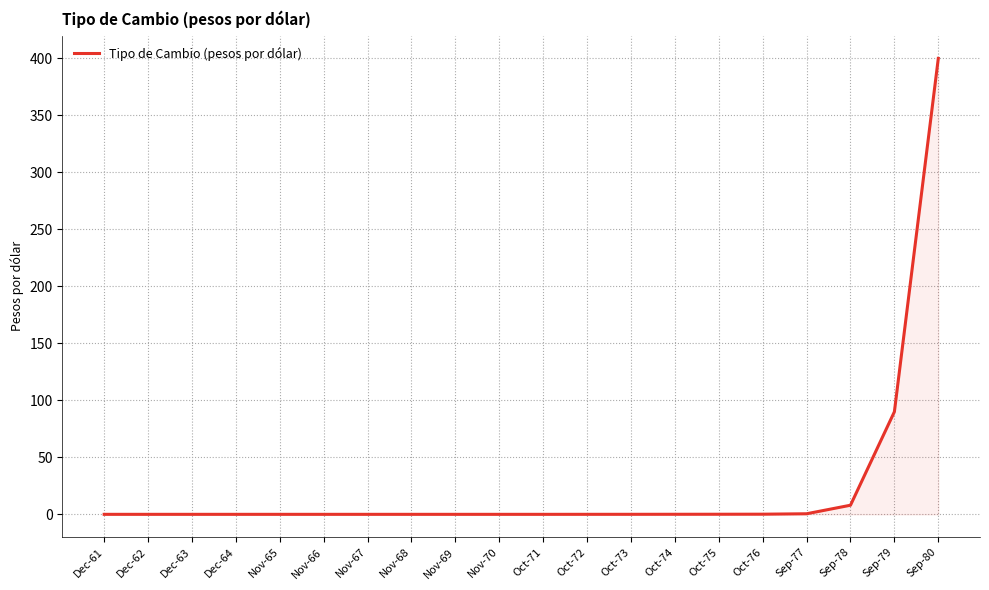

Which label corresponds to the largest value in the chart?

Sep-80